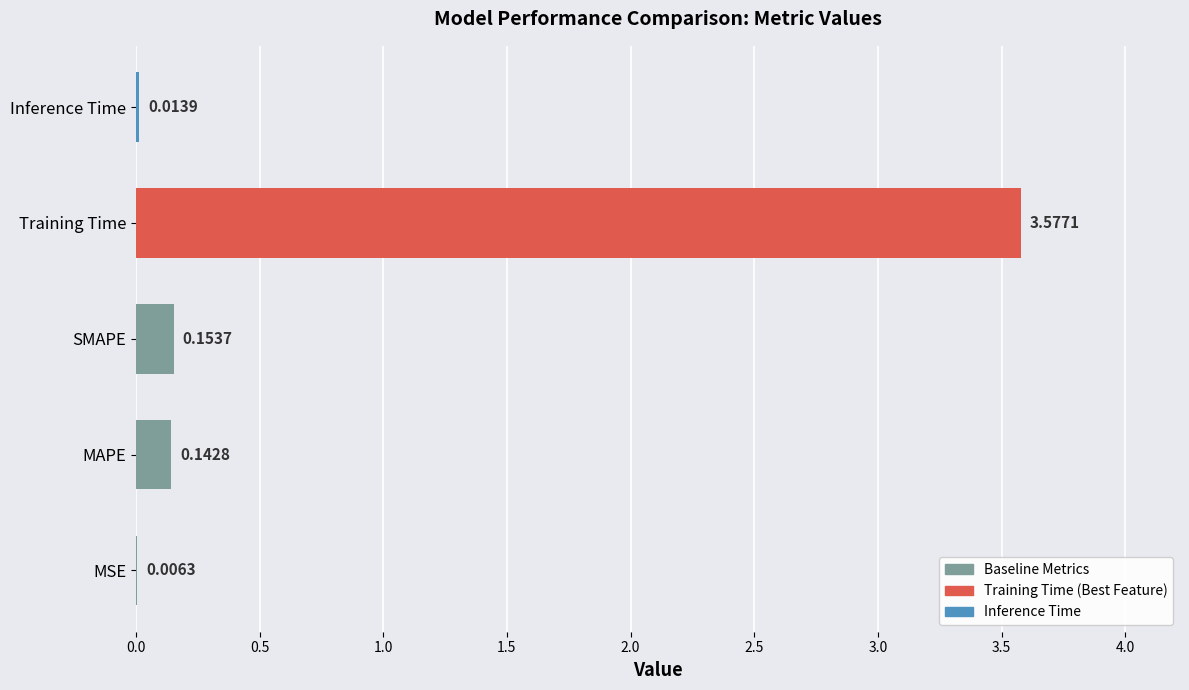

Where is the data nearest to the value 1?

SMAPE